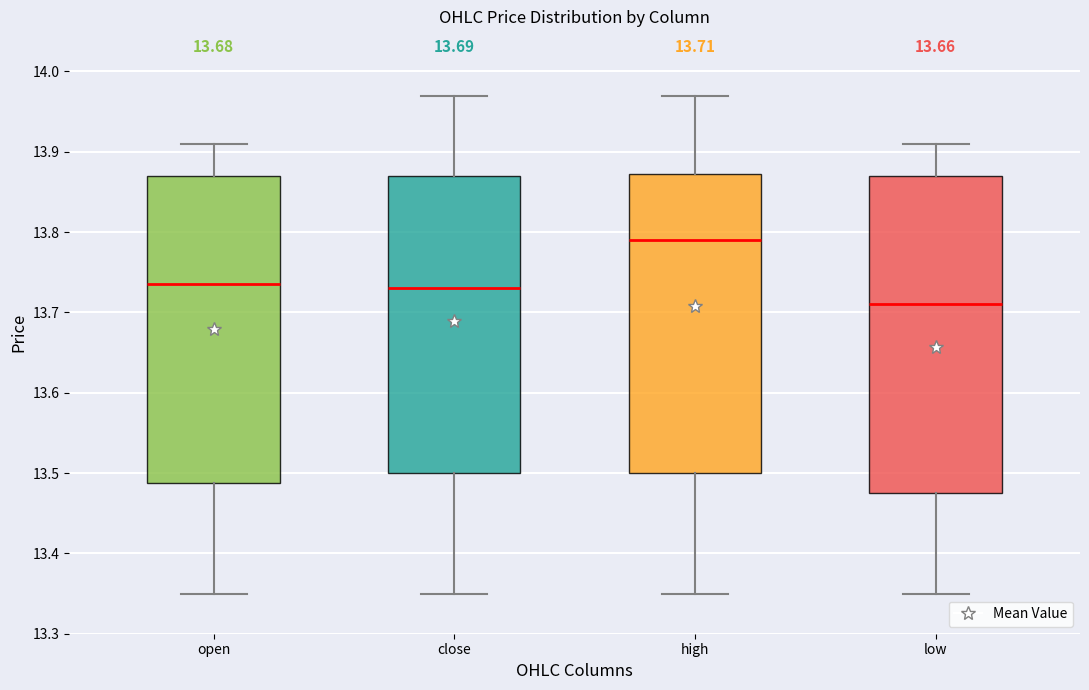

Which box's median line is the lowest?

low